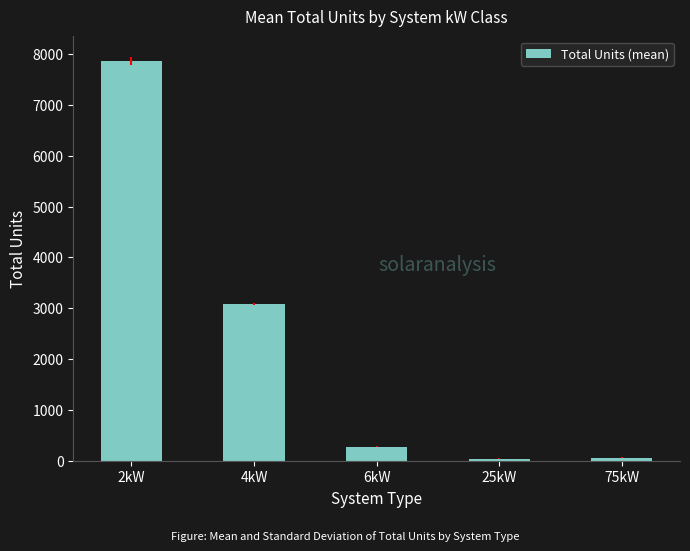

Count the number of data series in this chart.

1